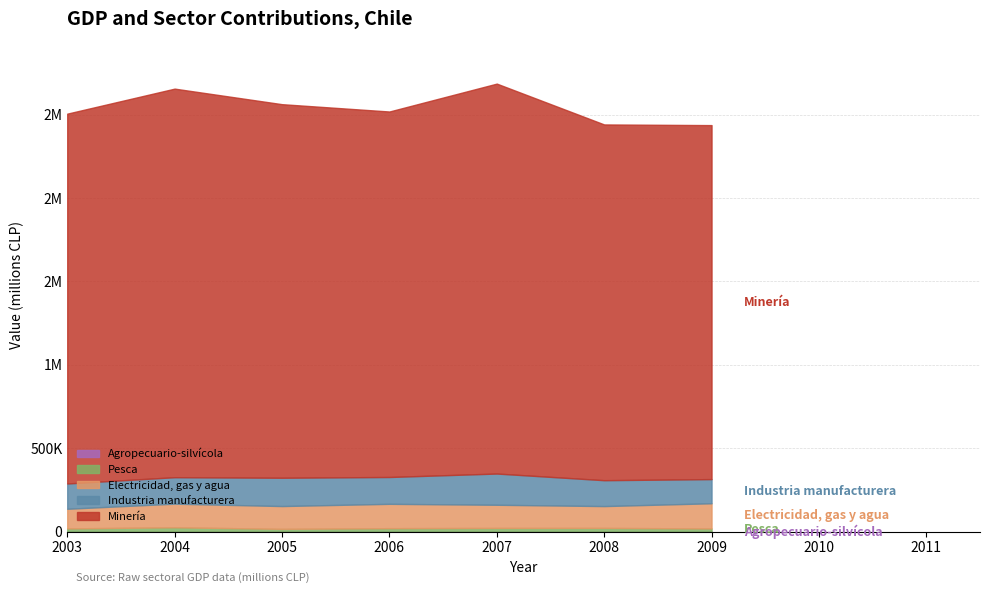

Between 2009 and 2007, which is larger?

2007